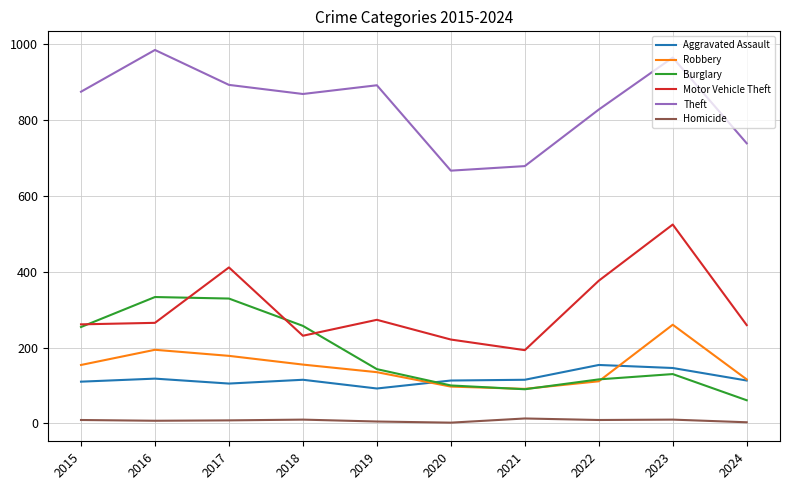

What is the maximum value for Robbery?

260